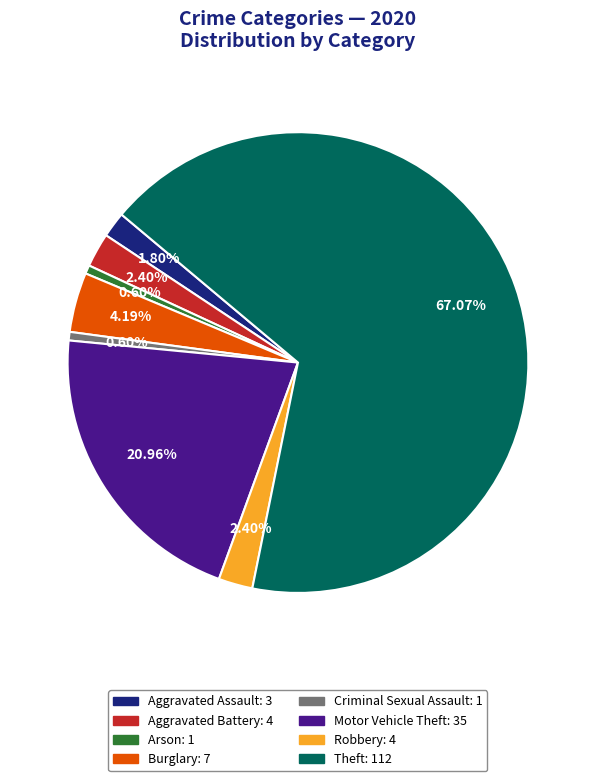

Approximately how many times larger is the value at Motor Vehicle Theft compared to Burglary?

5.0